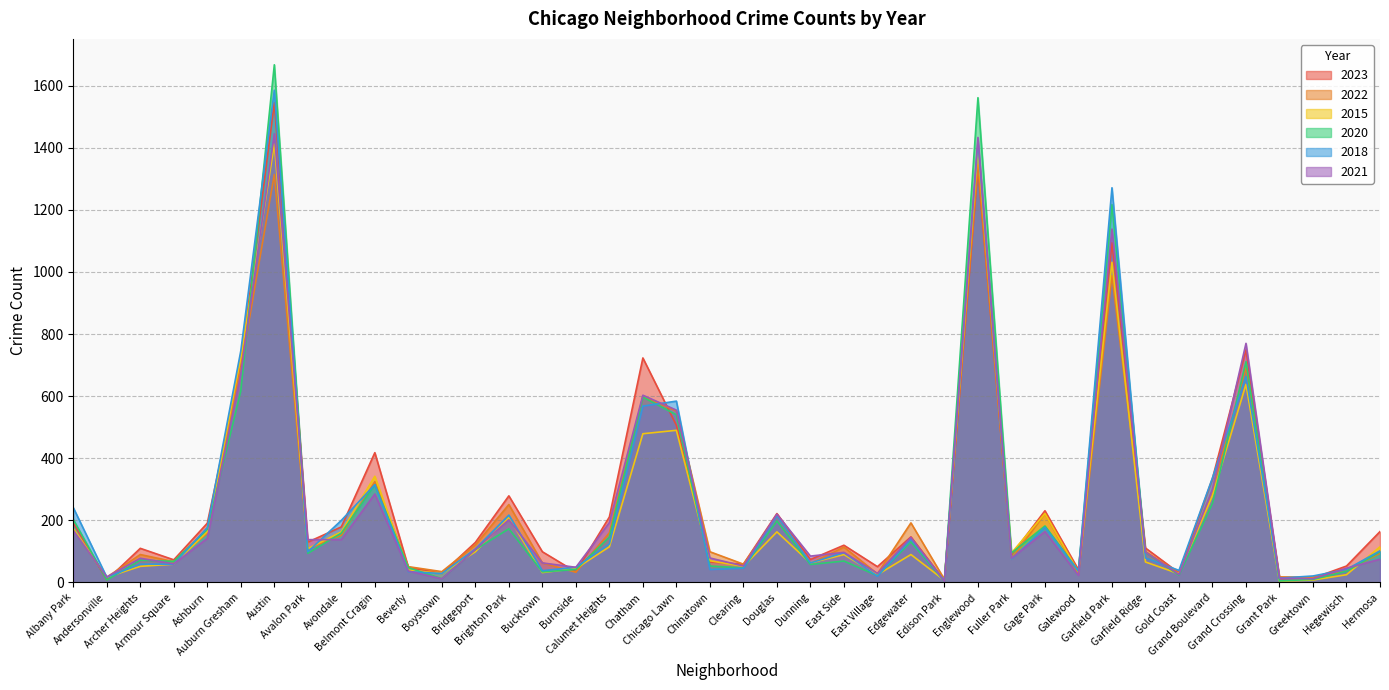

Where do 2022 and 2021 first cross each other?

Albany Park and Andersonville